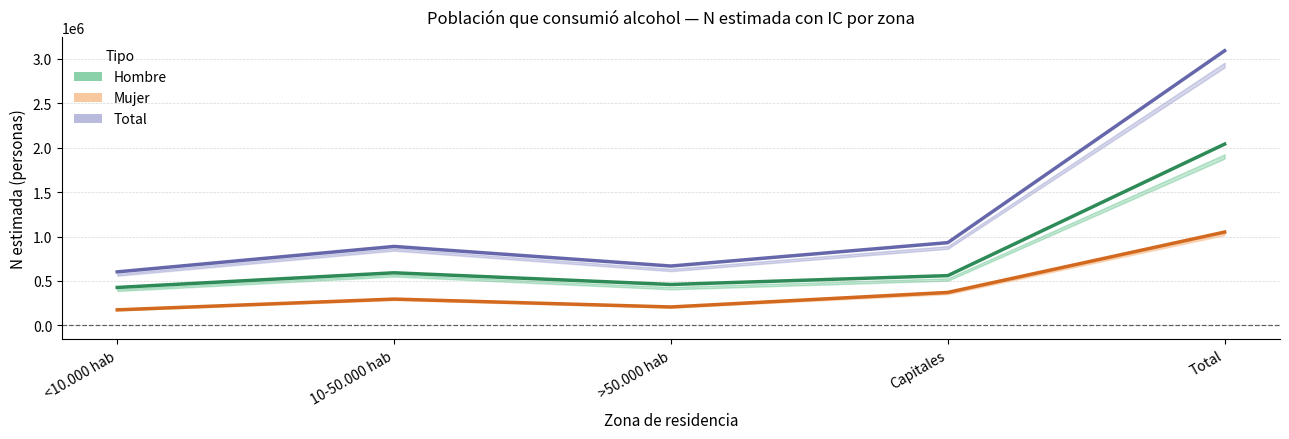

What is the lowest value of the Total (estimado) series?

602680